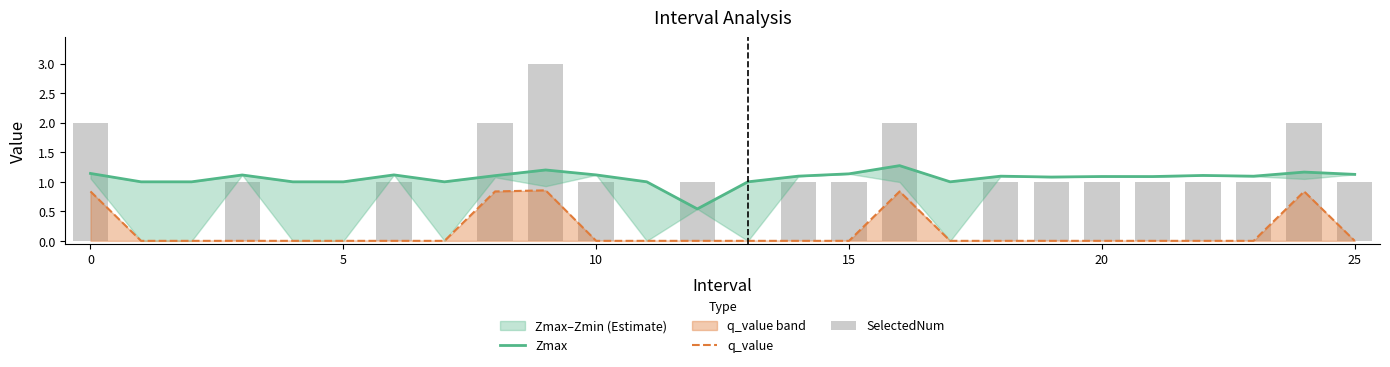

How many values in the q_value series exceed 0?

5